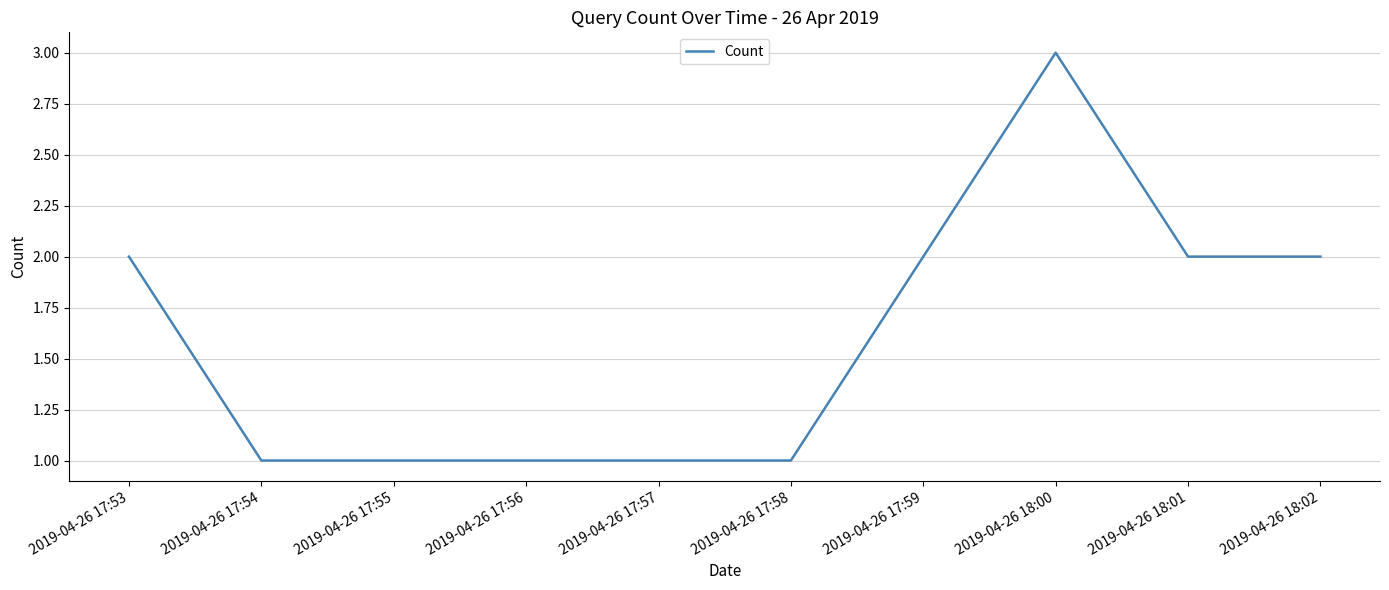

What is the greatest value displayed?

3